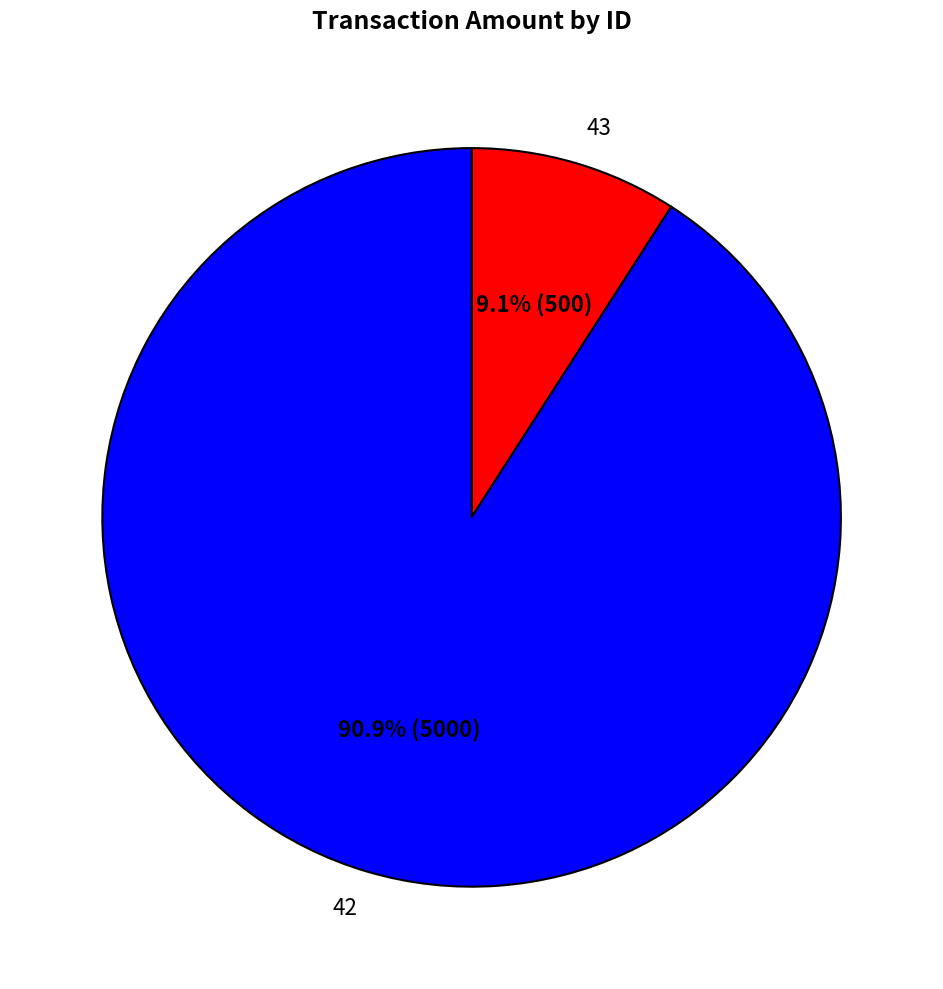

To the nearest percent, what is the difference between the largest and smallest slice percentages?

82%